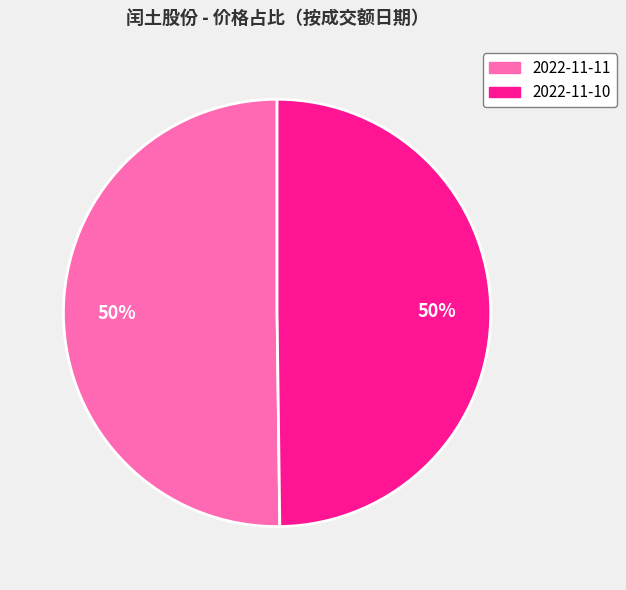

What is the ratio of the value at 2022-11-11 to the value at 2022-11-10?

1.0